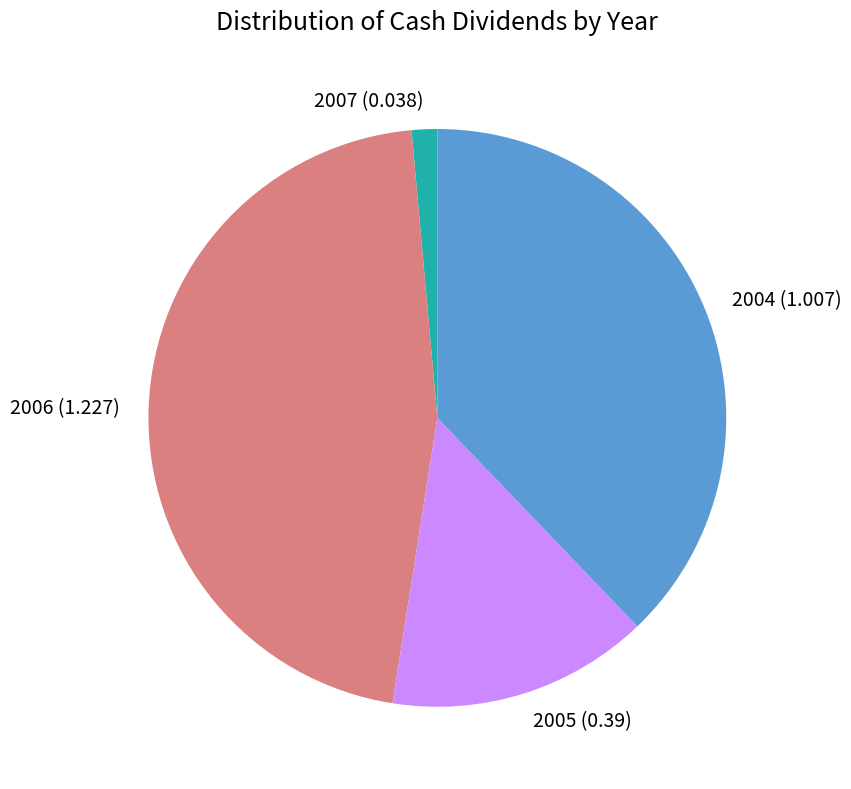

Count the number of slices in the pie.

4